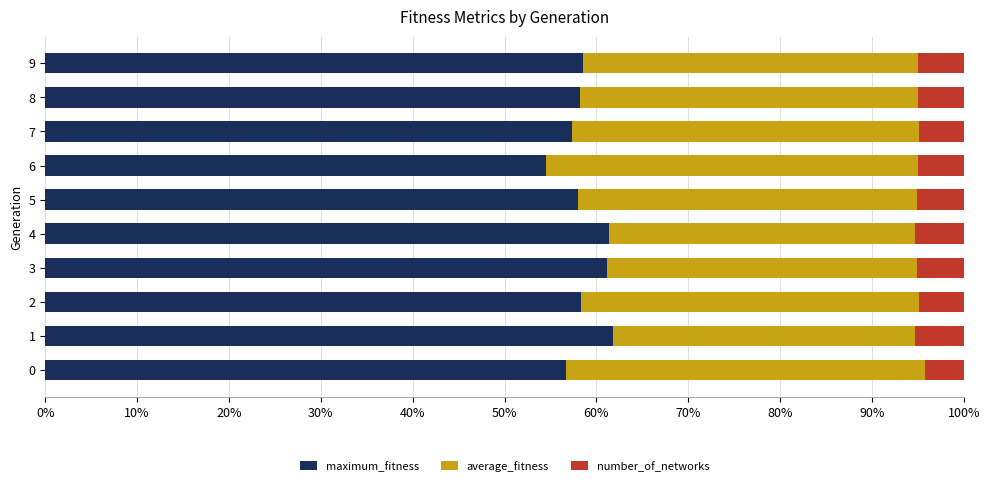

What is the sum of all maximum_fitness values?

586.0